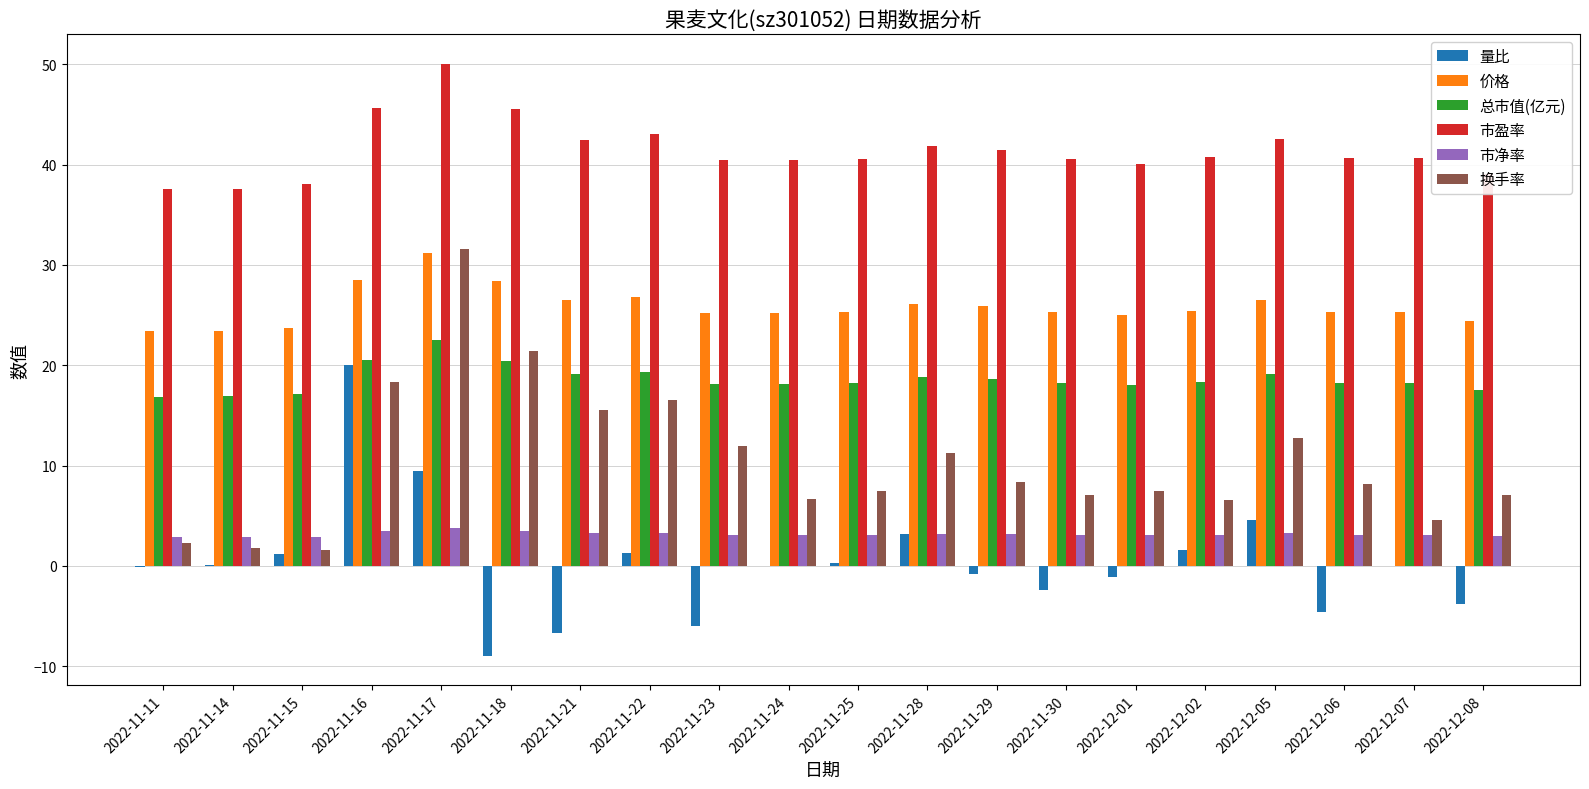

Which series changed the most between 2022-11-23 and 2022-12-07?

换手率